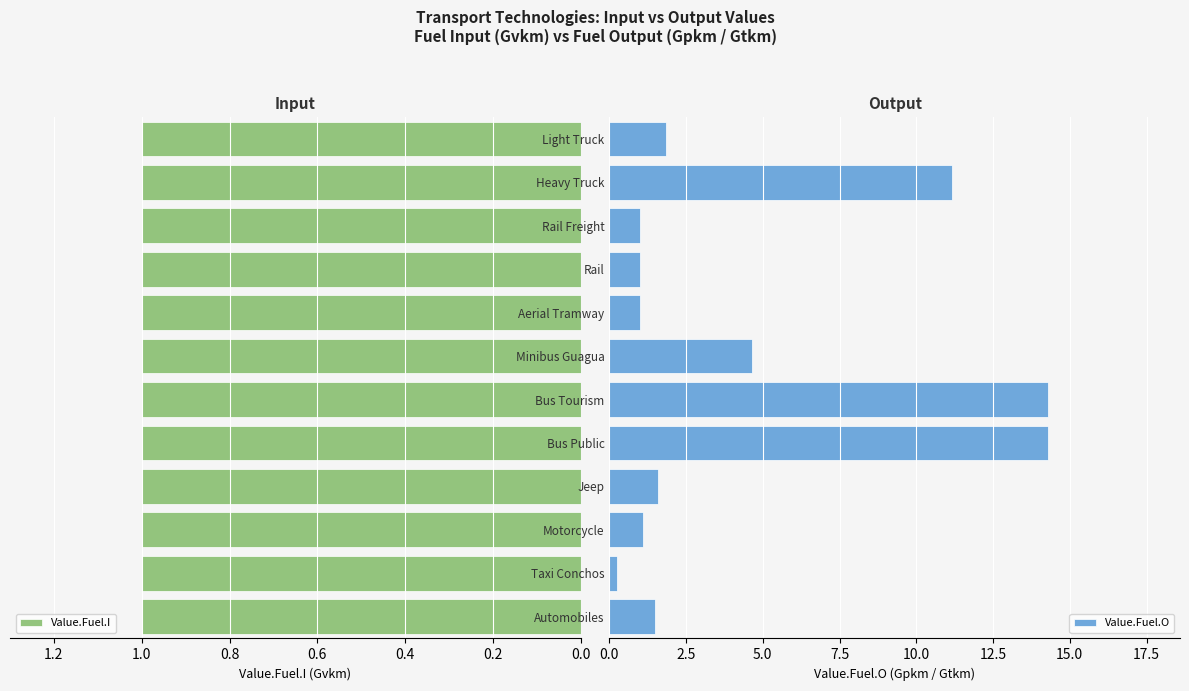

Is it true that Value.Fuel.O equals 3.2 at Bus Tourism?

False